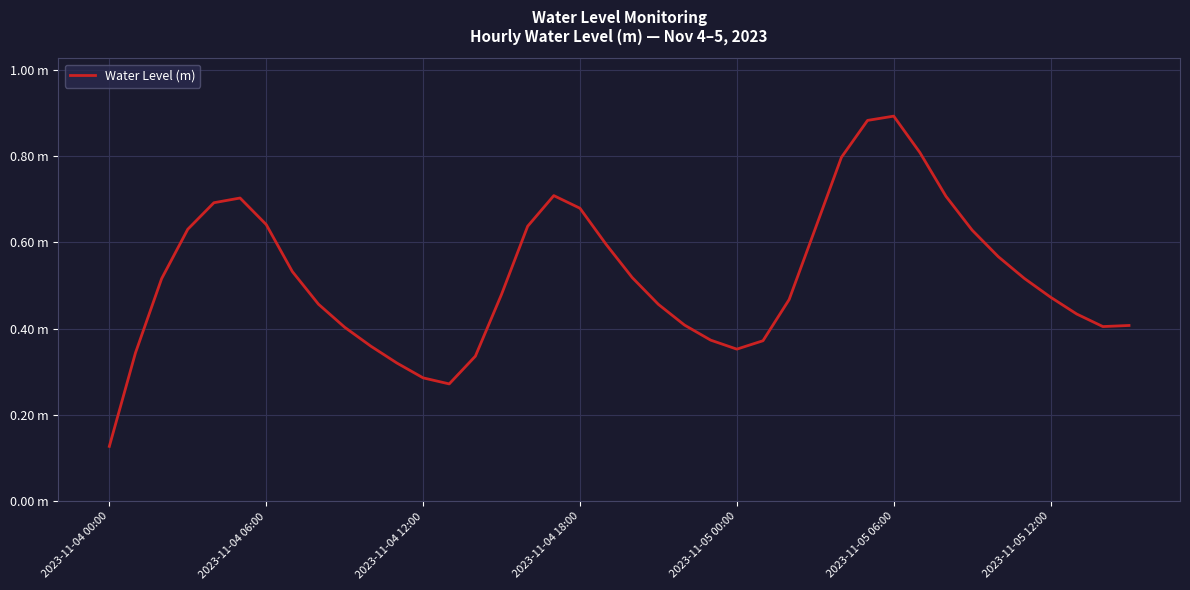

At which label is the value closest to 0?

2023-11-04 00:00